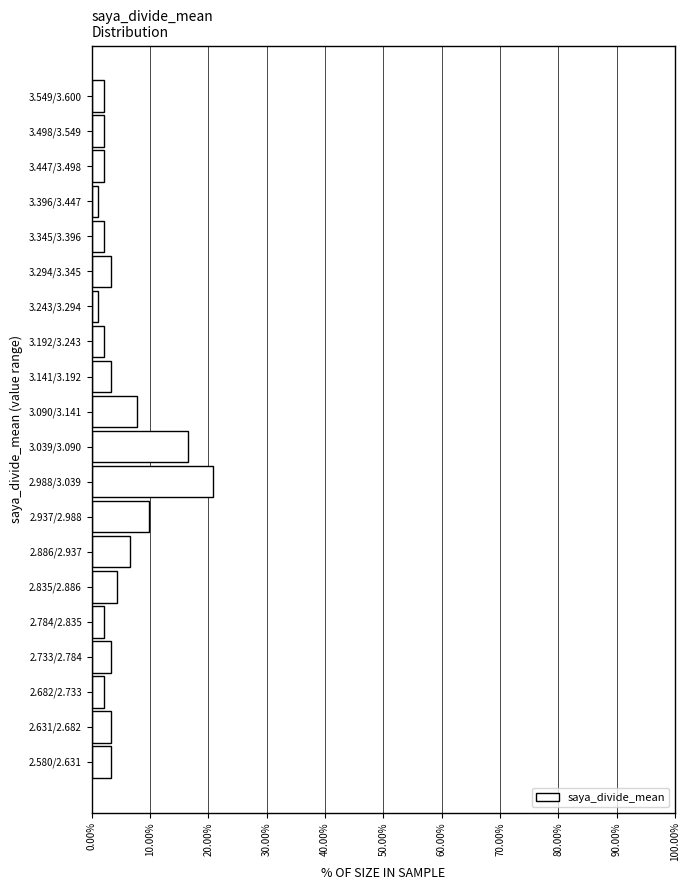

Reading bottom to top, transcribe all the data shown in this chart.

3.3	3.3	2.2	3.3	2.2	4.4	6.6	9.9	20.9	16.5	7.7	3.3	2.2	1.1	3.3	2.2	1.1	2.2	2.2	2.2